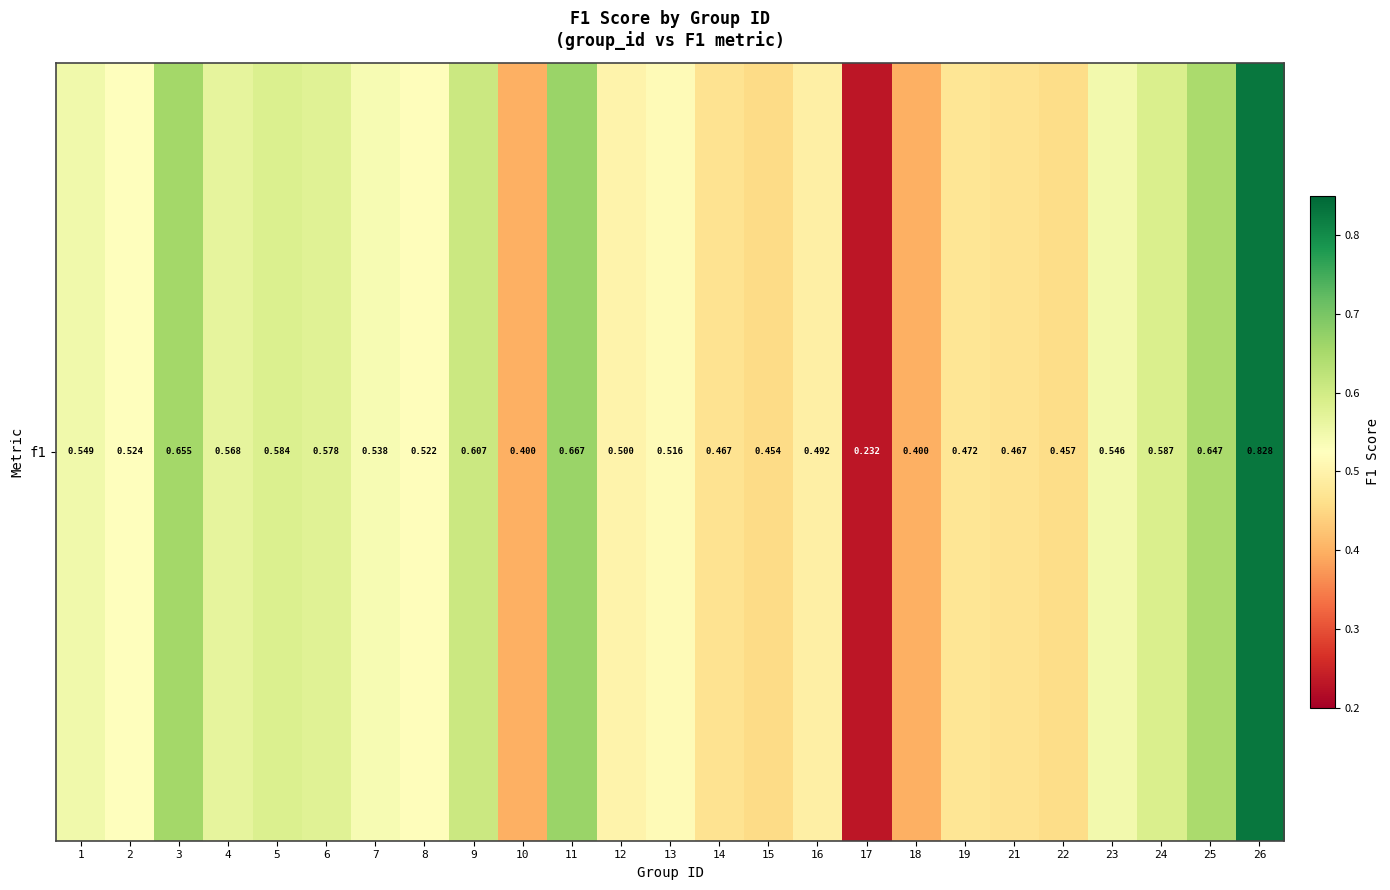

At which label is the value closest to 0?

17